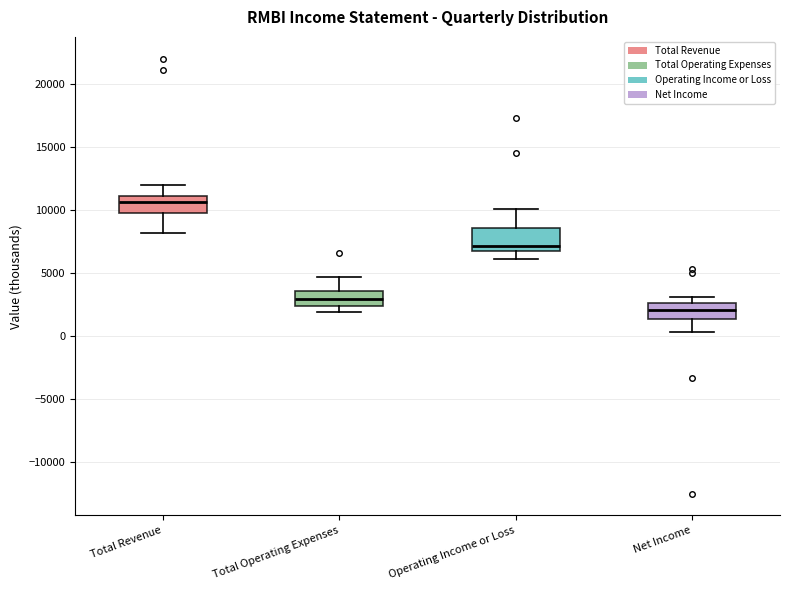

Reading left to right, read every box against the y-axis: the position of its median line, the range the box covers, and the ends of its whiskers. The values are not printed on the chart, so give them approximately, as read against the axis.

Total Revenue: median 10500, box 9500 to 11000, whiskers 8000 to 12000
Total Operating Expenses: median 3000, box 2500 to 3500, whiskers 2000 to 4500
Operating Income or Loss: median 7000 (just above the box's lower edge), box 7000 to 8500, whiskers 6000 to 10000
Net Income: median 2000, box 1500 to 2500, whiskers 500 to 3000